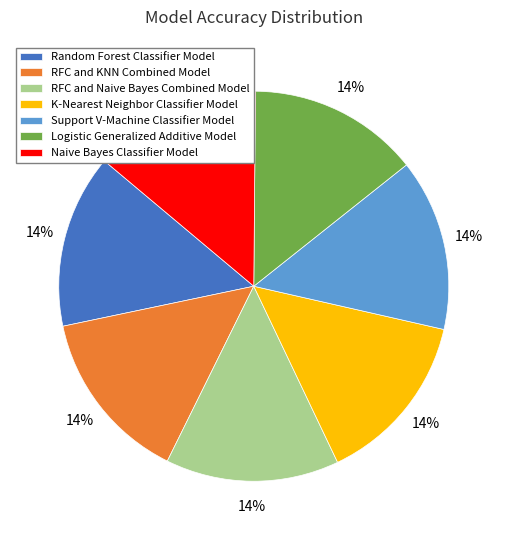

Is there any slice that represents more than half of the pie?

No